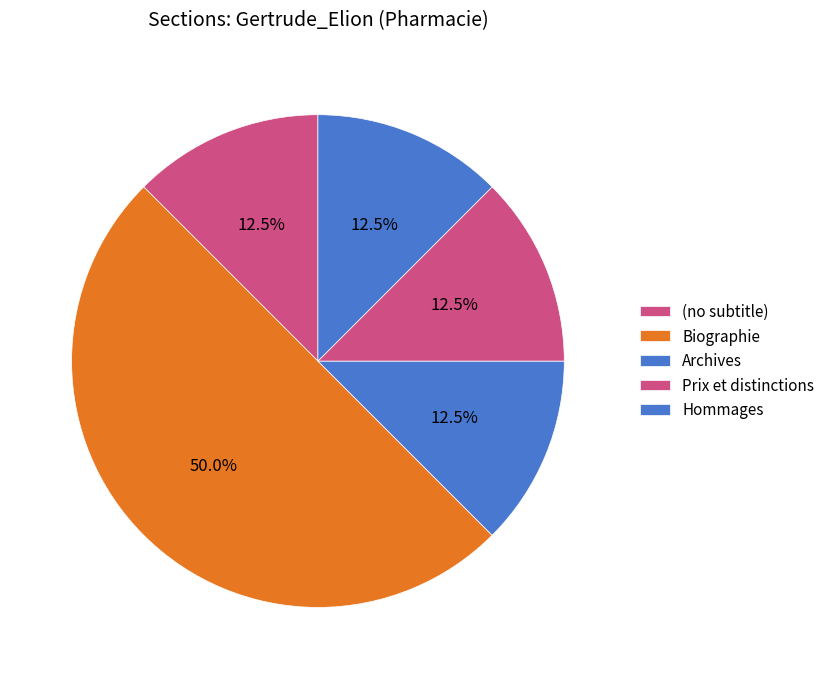

Count the number of slices in the pie.

5